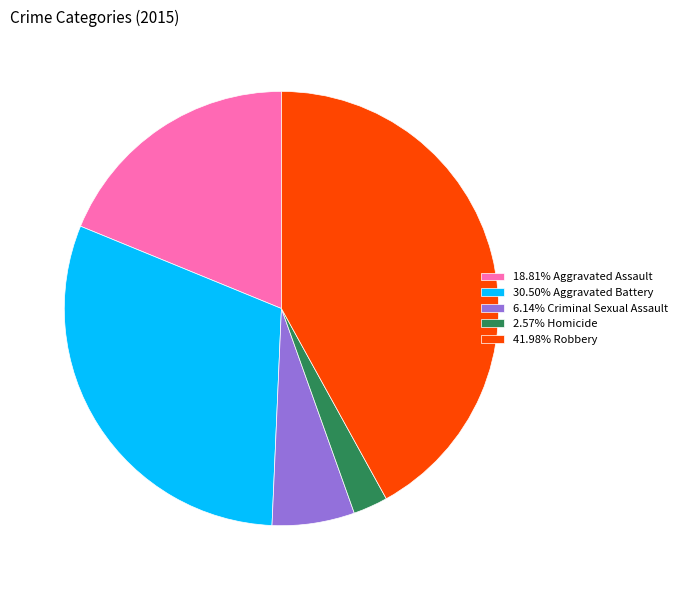

Approximately how many times larger is the value at 30.50% Aggravated Battery compared to 41.98% Robbery?

0.7